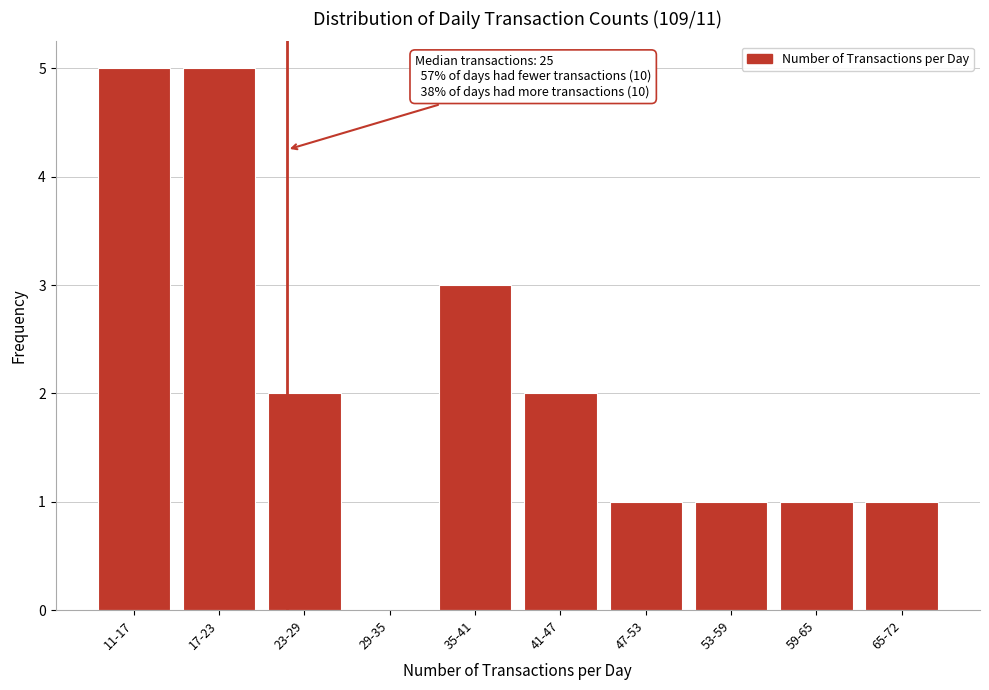

Reading left to right, extract all data points from this chart.

11-17=5	17-23=5	23-29=2	29-35=0	35-41=3	41-47=2	47-53=1	53-59=1	59-65=1	65-72=1